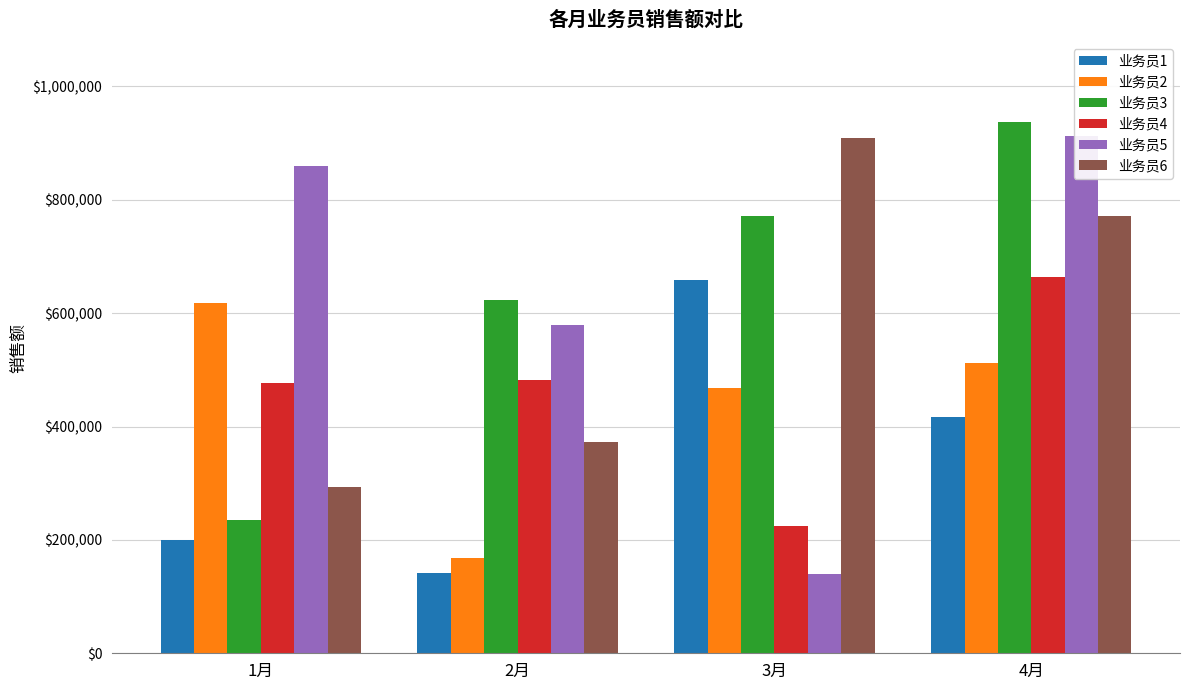

Between 1月 and 3月, which is larger?

3月